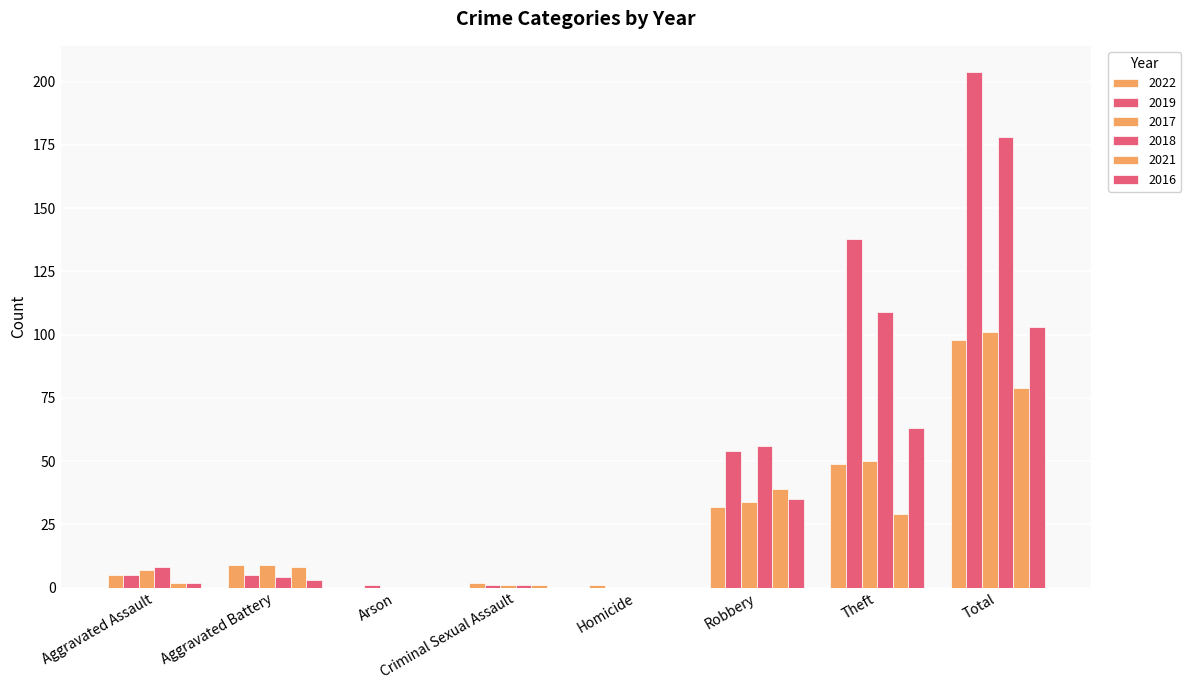

How many groups of bars are there?

8